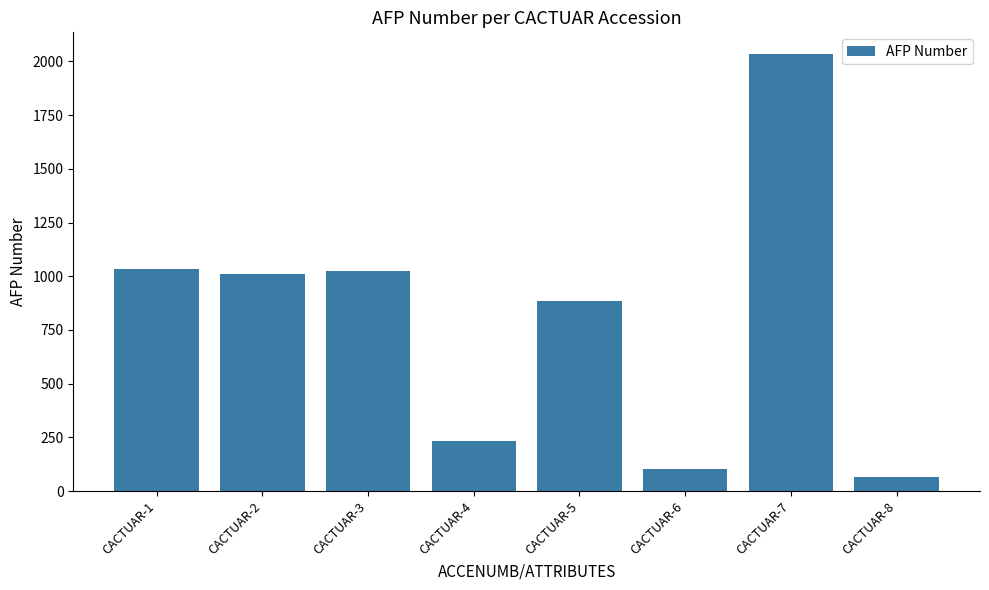

True or false: the data shows 1555 at CACTUAR-3.

False